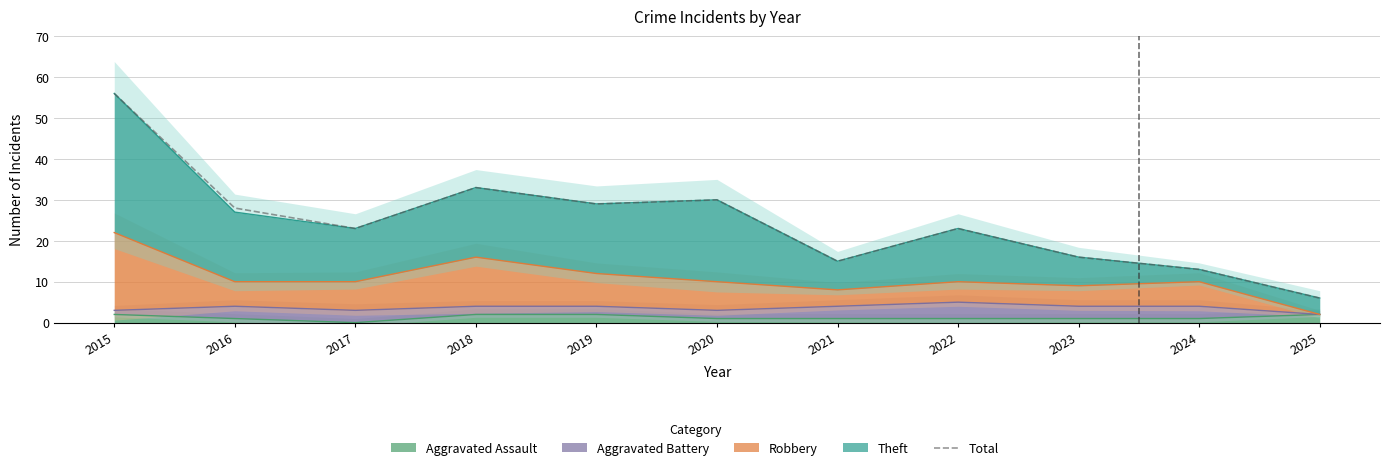

Which has a higher value, 2022 or 2025?

2022